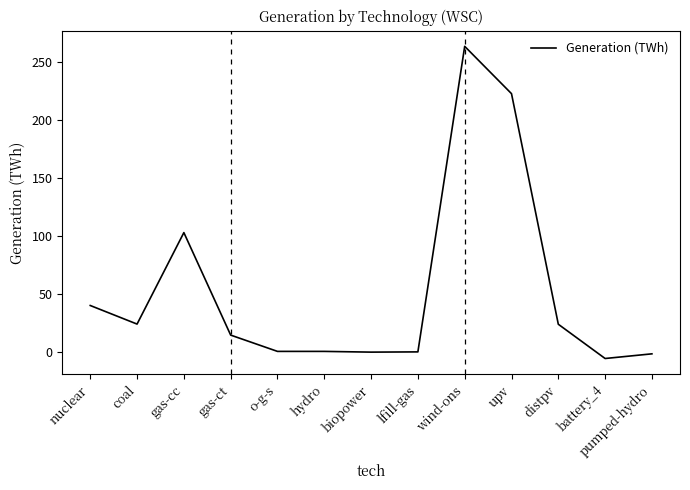

Does the chart display data point markers on the line(s)?

No